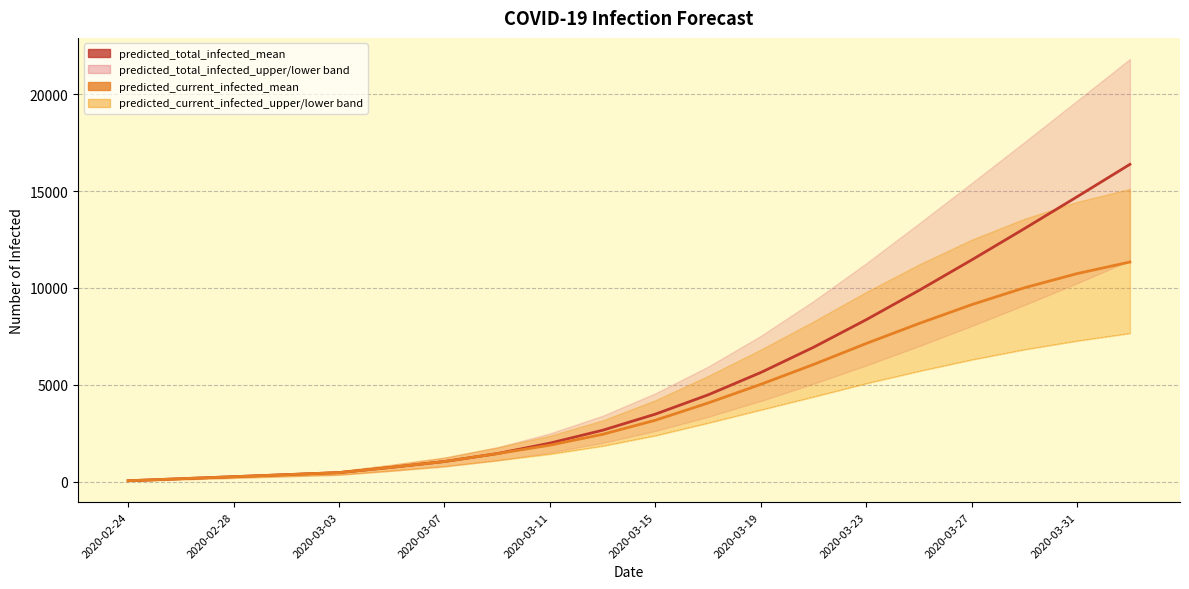

Does the chart have visible grid lines?

Yes